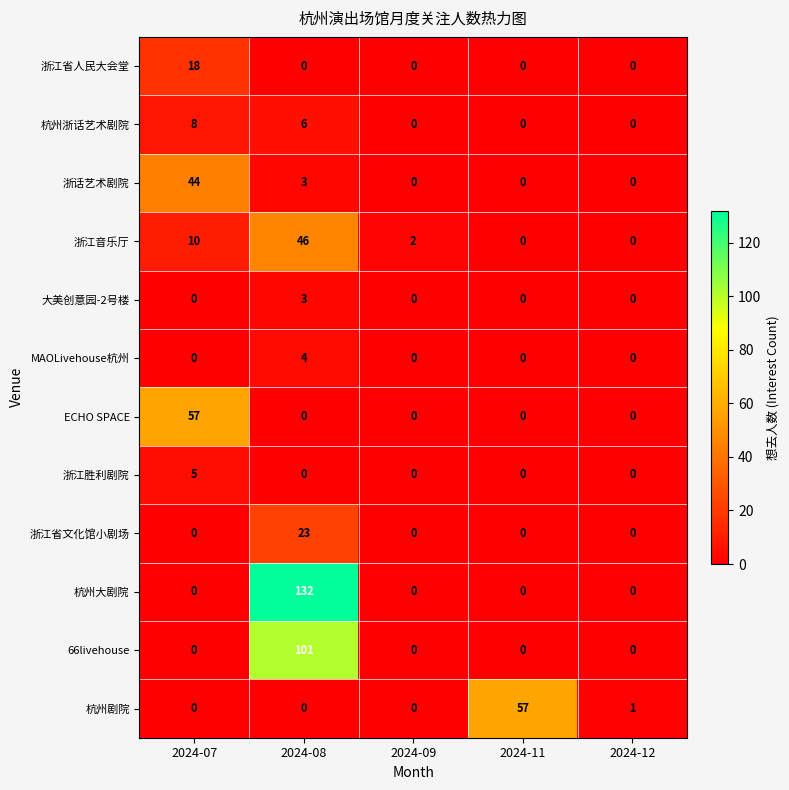

What is the sum of all 大美创意园-2号楼 values?

3